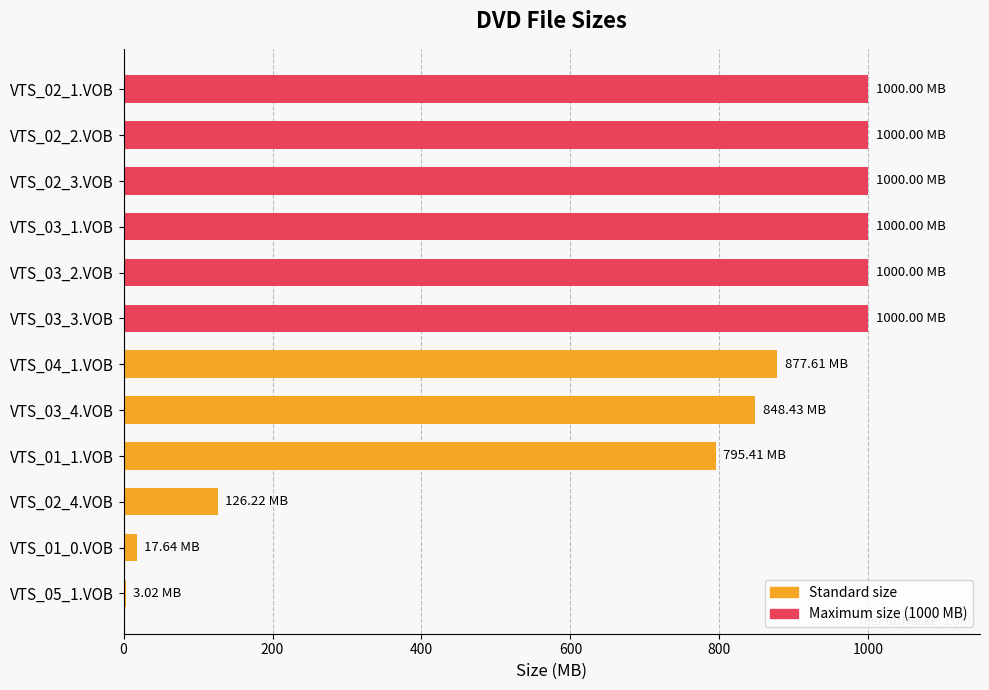

Approximately how many times larger is the value at VTS_03_2.VOB compared to VTS_03_1.VOB?

1.0